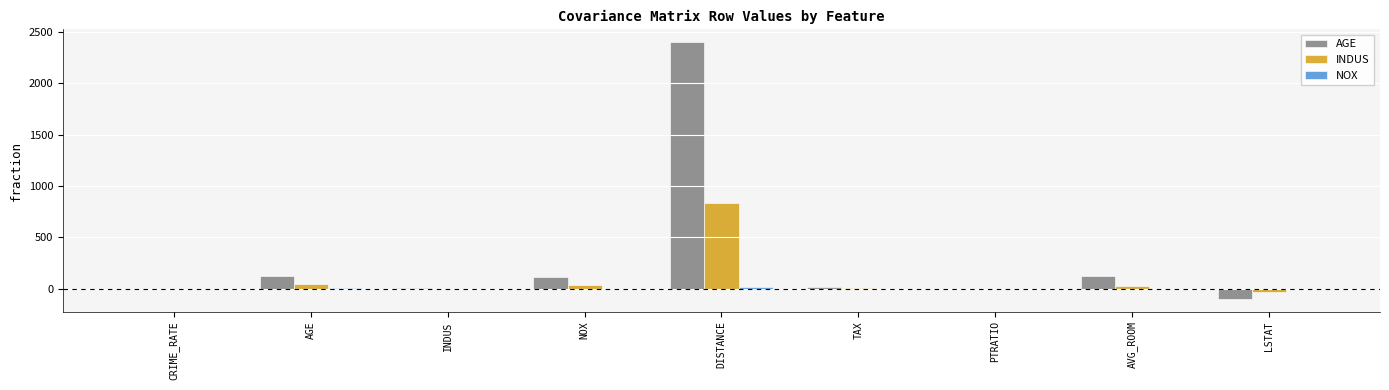

Are the bars horizontal?

No